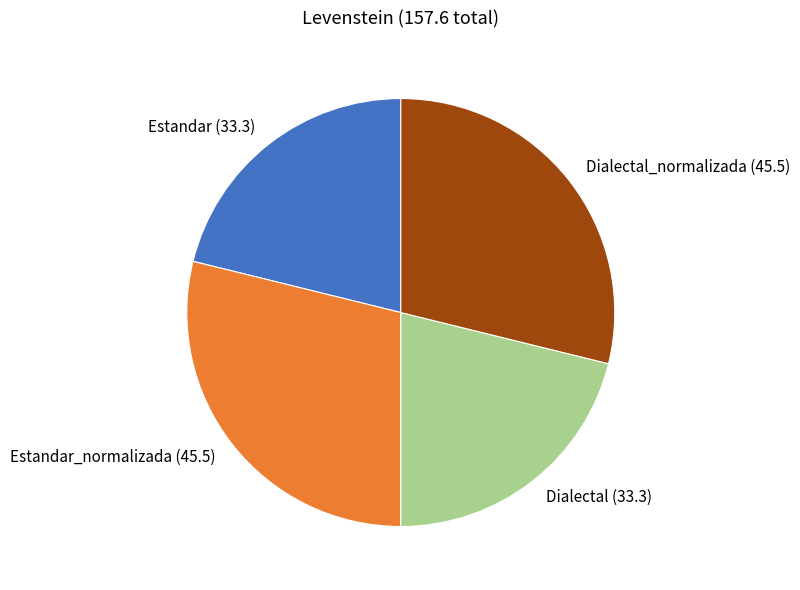

What is the ratio of the value at Dialectal_normalizada (45.5) to the value at Estandar_normalizada (45.5)?

1.0